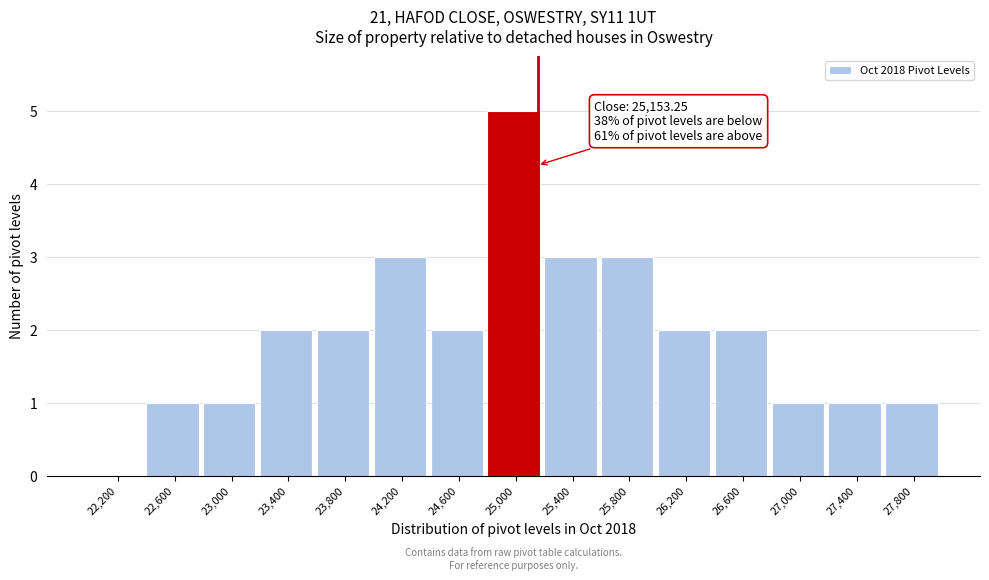

Which range on the x-axis has the tallest bar?

24800 to 25200